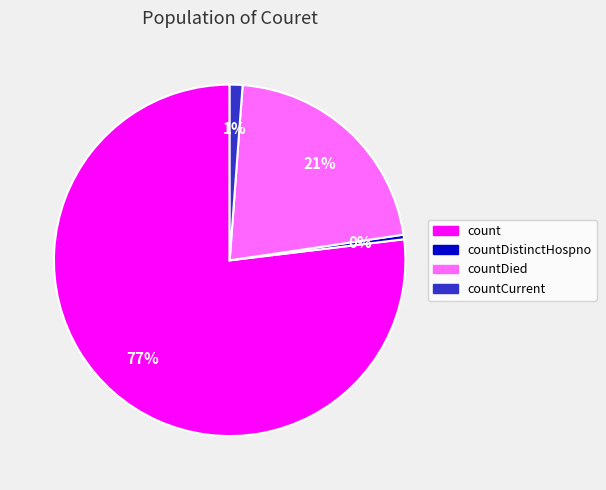

To the nearest percent, what is the average slice percentage?

25%